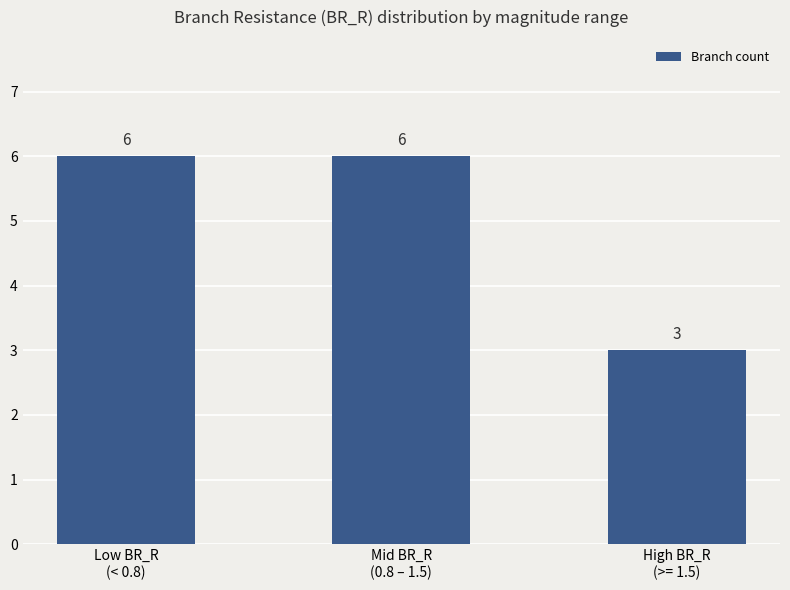

Count the values in the range 3 to 6.

3